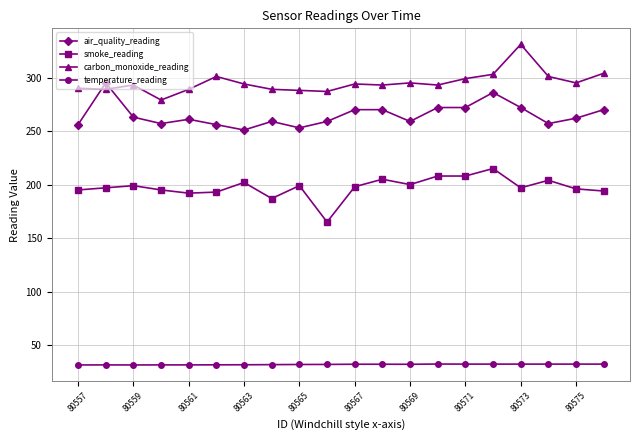

How many data points does each series have?

20